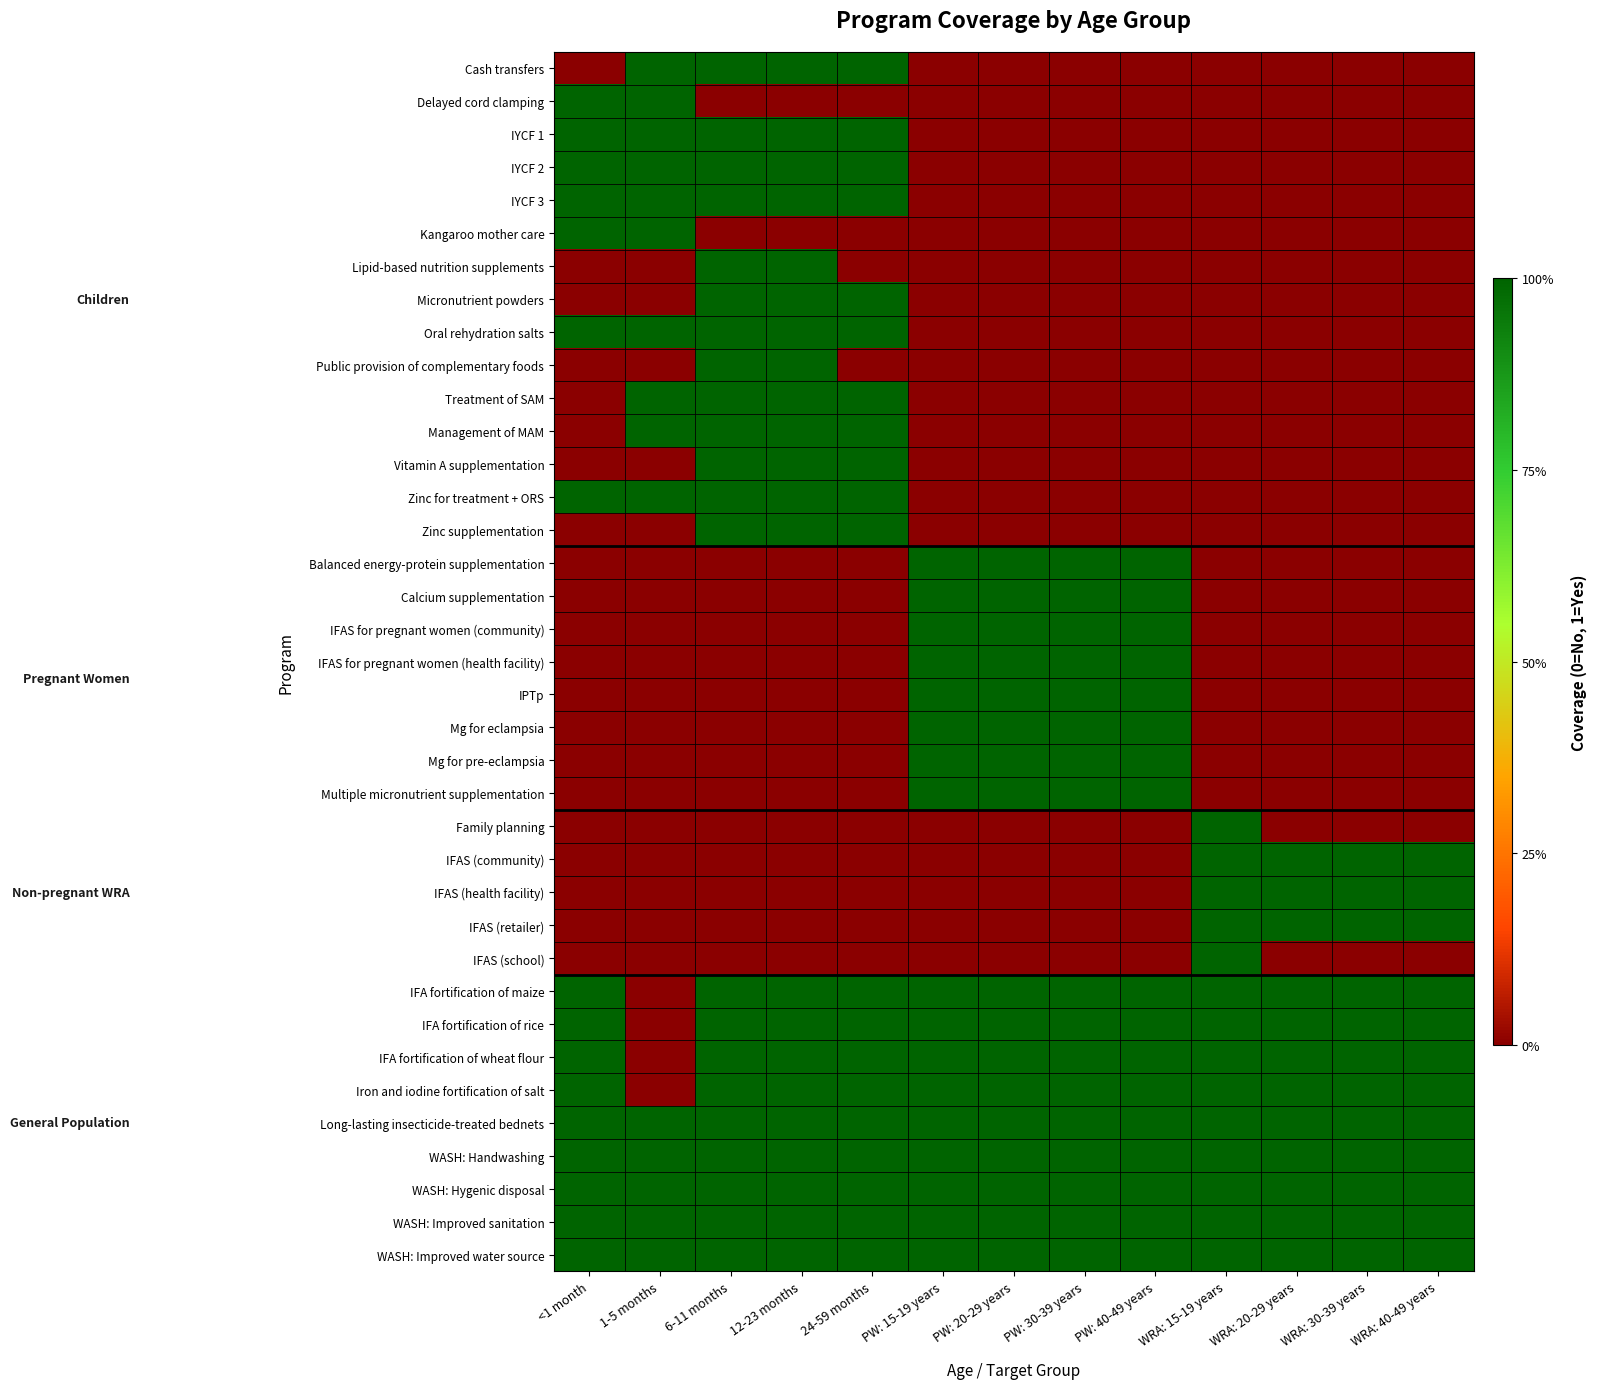

Reading left to right, transcribe all the data shown in this chart.

Cash transfers: <1 month=0	1-5 months=1	6-11 months=1	12-23 months=1	24-59 months=1	PW: 15-19 years=0	PW: 20-29 years=0	PW: 30-39 years=0	PW: 40-49 years=0	WRA: 15-19 years=0	WRA: 20-29 years=0	WRA: 30-39 years=0	WRA: 40-49 years=0
Delayed cord clamping: <1 month=1	1-5 months=1	6-11 months=0	12-23 months=0	24-59 months=0	PW: 15-19 years=0	PW: 20-29 years=0	PW: 30-39 years=0	PW: 40-49 years=0	WRA: 15-19 years=0	WRA: 20-29 years=0	WRA: 30-39 years=0	WRA: 40-49 years=0
IYCF 1: <1 month=1	1-5 months=1	6-11 months=1	12-23 months=1	24-59 months=1	PW: 15-19 years=0	PW: 20-29 years=0	PW: 30-39 years=0	PW: 40-49 years=0	WRA: 15-19 years=0	WRA: 20-29 years=0	WRA: 30-39 years=0	WRA: 40-49 years=0
IYCF 2: <1 month=1	1-5 months=1	6-11 months=1	12-23 months=1	24-59 months=1	PW: 15-19 years=0	PW: 20-29 years=0	PW: 30-39 years=0	PW: 40-49 years=0	WRA: 15-19 years=0	WRA: 20-29 years=0	WRA: 30-39 years=0	WRA: 40-49 years=0
IYCF 3: <1 month=1	1-5 months=1	6-11 months=1	12-23 months=1	24-59 months=1	PW: 15-19 years=0	PW: 20-29 years=0	PW: 30-39 years=0	PW: 40-49 years=0	WRA: 15-19 years=0	WRA: 20-29 years=0	WRA: 30-39 years=0	WRA: 40-49 years=0
Kangaroo mother care: <1 month=1	1-5 months=1	6-11 months=0	12-23 months=0	24-59 months=0	PW: 15-19 years=0	PW: 20-29 years=0	PW: 30-39 years=0	PW: 40-49 years=0	WRA: 15-19 years=0	WRA: 20-29 years=0	WRA: 30-39 years=0	WRA: 40-49 years=0
Lipid-based nutrition supplements: <1 month=0	1-5 months=0	6-11 months=1	12-23 months=1	24-59 months=0	PW: 15-19 years=0	PW: 20-29 years=0	PW: 30-39 years=0	PW: 40-49 years=0	WRA: 15-19 years=0	WRA: 20-29 years=0	WRA: 30-39 years=0	WRA: 40-49 years=0
Micronutrient powders: <1 month=0	1-5 months=0	6-11 months=1	12-23 months=1	24-59 months=1	PW: 15-19 years=0	PW: 20-29 years=0	PW: 30-39 years=0	PW: 40-49 years=0	WRA: 15-19 years=0	WRA: 20-29 years=0	WRA: 30-39 years=0	WRA: 40-49 years=0
Oral rehydration salts: <1 month=1	1-5 months=1	6-11 months=1	12-23 months=1	24-59 months=1	PW: 15-19 years=0	PW: 20-29 years=0	PW: 30-39 years=0	PW: 40-49 years=0	WRA: 15-19 years=0	WRA: 20-29 years=0	WRA: 30-39 years=0	WRA: 40-49 years=0
Public provision of complementary foods: <1 month=0	1-5 months=0	6-11 months=1	12-23 months=1	24-59 months=0	PW: 15-19 years=0	PW: 20-29 years=0	PW: 30-39 years=0	PW: 40-49 years=0	WRA: 15-19 years=0	WRA: 20-29 years=0	WRA: 30-39 years=0	WRA: 40-49 years=0
Treatment of SAM: <1 month=0	1-5 months=1	6-11 months=1	12-23 months=1	24-59 months=1	PW: 15-19 years=0	PW: 20-29 years=0	PW: 30-39 years=0	PW: 40-49 years=0	WRA: 15-19 years=0	WRA: 20-29 years=0	WRA: 30-39 years=0	WRA: 40-49 years=0
Management of MAM: <1 month=0	1-5 months=1	6-11 months=1	12-23 months=1	24-59 months=1	PW: 15-19 years=0	PW: 20-29 years=0	PW: 30-39 years=0	PW: 40-49 years=0	WRA: 15-19 years=0	WRA: 20-29 years=0	WRA: 30-39 years=0	WRA: 40-49 years=0
Vitamin A supplementation: <1 month=0	1-5 months=0	6-11 months=1	12-23 months=1	24-59 months=1	PW: 15-19 years=0	PW: 20-29 years=0	PW: 30-39 years=0	PW: 40-49 years=0	WRA: 15-19 years=0	WRA: 20-29 years=0	WRA: 30-39 years=0	WRA: 40-49 years=0
Zinc for treatment + ORS: <1 month=1	1-5 months=1	6-11 months=1	12-23 months=1	24-59 months=1	PW: 15-19 years=0	PW: 20-29 years=0	PW: 30-39 years=0	PW: 40-49 years=0	WRA: 15-19 years=0	WRA: 20-29 years=0	WRA: 30-39 years=0	WRA: 40-49 years=0
Zinc supplementation: <1 month=0	1-5 months=0	6-11 months=1	12-23 months=1	24-59 months=1	PW: 15-19 years=0	PW: 20-29 years=0	PW: 30-39 years=0	PW: 40-49 years=0	WRA: 15-19 years=0	WRA: 20-29 years=0	WRA: 30-39 years=0	WRA: 40-49 years=0
Balanced energy-protein supplementation: <1 month=0	1-5 months=0	6-11 months=0	12-23 months=0	24-59 months=0	PW: 15-19 years=1	PW: 20-29 years=1	PW: 30-39 years=1	PW: 40-49 years=1	WRA: 15-19 years=0	WRA: 20-29 years=0	WRA: 30-39 years=0	WRA: 40-49 years=0
Calcium supplementation: <1 month=0	1-5 months=0	6-11 months=0	12-23 months=0	24-59 months=0	PW: 15-19 years=1	PW: 20-29 years=1	PW: 30-39 years=1	PW: 40-49 years=1	WRA: 15-19 years=0	WRA: 20-29 years=0	WRA: 30-39 years=0	WRA: 40-49 years=0
IFAS for pregnant women (community): <1 month=0	1-5 months=0	6-11 months=0	12-23 months=0	24-59 months=0	PW: 15-19 years=1	PW: 20-29 years=1	PW: 30-39 years=1	PW: 40-49 years=1	WRA: 15-19 years=0	WRA: 20-29 years=0	WRA: 30-39 years=0	WRA: 40-49 years=0
IFAS for pregnant women (health facility): <1 month=0	1-5 months=0	6-11 months=0	12-23 months=0	24-59 months=0	PW: 15-19 years=1	PW: 20-29 years=1	PW: 30-39 years=1	PW: 40-49 years=1	WRA: 15-19 years=0	WRA: 20-29 years=0	WRA: 30-39 years=0	WRA: 40-49 years=0
IPTp: <1 month=0	1-5 months=0	6-11 months=0	12-23 months=0	24-59 months=0	PW: 15-19 years=1	PW: 20-29 years=1	PW: 30-39 years=1	PW: 40-49 years=1	WRA: 15-19 years=0	WRA: 20-29 years=0	WRA: 30-39 years=0	WRA: 40-49 years=0
Mg for eclampsia: <1 month=0	1-5 months=0	6-11 months=0	12-23 months=0	24-59 months=0	PW: 15-19 years=1	PW: 20-29 years=1	PW: 30-39 years=1	PW: 40-49 years=1	WRA: 15-19 years=0	WRA: 20-29 years=0	WRA: 30-39 years=0	WRA: 40-49 years=0
Mg for pre-eclampsia: <1 month=0	1-5 months=0	6-11 months=0	12-23 months=0	24-59 months=0	PW: 15-19 years=1	PW: 20-29 years=1	PW: 30-39 years=1	PW: 40-49 years=1	WRA: 15-19 years=0	WRA: 20-29 years=0	WRA: 30-39 years=0	WRA: 40-49 years=0
Multiple micronutrient supplementation: <1 month=0	1-5 months=0	6-11 months=0	12-23 months=0	24-59 months=0	PW: 15-19 years=1	PW: 20-29 years=1	PW: 30-39 years=1	PW: 40-49 years=1	WRA: 15-19 years=0	WRA: 20-29 years=0	WRA: 30-39 years=0	WRA: 40-49 years=0
Family planning: <1 month=0	1-5 months=0	6-11 months=0	12-23 months=0	24-59 months=0	PW: 15-19 years=0	PW: 20-29 years=0	PW: 30-39 years=0	PW: 40-49 years=0	WRA: 15-19 years=1	WRA: 20-29 years=0	WRA: 30-39 years=0	WRA: 40-49 years=0
IFAS (community): <1 month=0	1-5 months=0	6-11 months=0	12-23 months=0	24-59 months=0	PW: 15-19 years=0	PW: 20-29 years=0	PW: 30-39 years=0	PW: 40-49 years=0	WRA: 15-19 years=1	WRA: 20-29 years=1	WRA: 30-39 years=1	WRA: 40-49 years=1
IFAS (health facility): <1 month=0	1-5 months=0	6-11 months=0	12-23 months=0	24-59 months=0	PW: 15-19 years=0	PW: 20-29 years=0	PW: 30-39 years=0	PW: 40-49 years=0	WRA: 15-19 years=1	WRA: 20-29 years=1	WRA: 30-39 years=1	WRA: 40-49 years=1
IFAS (retailer): <1 month=0	1-5 months=0	6-11 months=0	12-23 months=0	24-59 months=0	PW: 15-19 years=0	PW: 20-29 years=0	PW: 30-39 years=0	PW: 40-49 years=0	WRA: 15-19 years=1	WRA: 20-29 years=1	WRA: 30-39 years=1	WRA: 40-49 years=1
IFAS (school): <1 month=0	1-5 months=0	6-11 months=0	12-23 months=0	24-59 months=0	PW: 15-19 years=0	PW: 20-29 years=0	PW: 30-39 years=0	PW: 40-49 years=0	WRA: 15-19 years=1	WRA: 20-29 years=0	WRA: 30-39 years=0	WRA: 40-49 years=0
IFA fortification of maize: <1 month=1	1-5 months=0	6-11 months=1	12-23 months=1	24-59 months=1	PW: 15-19 years=1	PW: 20-29 years=1	PW: 30-39 years=1	PW: 40-49 years=1	WRA: 15-19 years=1	WRA: 20-29 years=1	WRA: 30-39 years=1	WRA: 40-49 years=1
IFA fortification of rice: <1 month=1	1-5 months=0	6-11 months=1	12-23 months=1	24-59 months=1	PW: 15-19 years=1	PW: 20-29 years=1	PW: 30-39 years=1	PW: 40-49 years=1	WRA: 15-19 years=1	WRA: 20-29 years=1	WRA: 30-39 years=1	WRA: 40-49 years=1
IFA fortification of wheat flour: <1 month=1	1-5 months=0	6-11 months=1	12-23 months=1	24-59 months=1	PW: 15-19 years=1	PW: 20-29 years=1	PW: 30-39 years=1	PW: 40-49 years=1	WRA: 15-19 years=1	WRA: 20-29 years=1	WRA: 30-39 years=1	WRA: 40-49 years=1
Iron and iodine fortification of salt: <1 month=1	1-5 months=0	6-11 months=1	12-23 months=1	24-59 months=1	PW: 15-19 years=1	PW: 20-29 years=1	PW: 30-39 years=1	PW: 40-49 years=1	WRA: 15-19 years=1	WRA: 20-29 years=1	WRA: 30-39 years=1	WRA: 40-49 years=1
Long-lasting insecticide-treated bednets: <1 month=1	1-5 months=1	6-11 months=1	12-23 months=1	24-59 months=1	PW: 15-19 years=1	PW: 20-29 years=1	PW: 30-39 years=1	PW: 40-49 years=1	WRA: 15-19 years=1	WRA: 20-29 years=1	WRA: 30-39 years=1	WRA: 40-49 years=1
WASH: Handwashing: <1 month=1	1-5 months=1	6-11 months=1	12-23 months=1	24-59 months=1	PW: 15-19 years=1	PW: 20-29 years=1	PW: 30-39 years=1	PW: 40-49 years=1	WRA: 15-19 years=1	WRA: 20-29 years=1	WRA: 30-39 years=1	WRA: 40-49 years=1
WASH: Hygenic disposal: <1 month=1	1-5 months=1	6-11 months=1	12-23 months=1	24-59 months=1	PW: 15-19 years=1	PW: 20-29 years=1	PW: 30-39 years=1	PW: 40-49 years=1	WRA: 15-19 years=1	WRA: 20-29 years=1	WRA: 30-39 years=1	WRA: 40-49 years=1
WASH: Improved sanitation: <1 month=1	1-5 months=1	6-11 months=1	12-23 months=1	24-59 months=1	PW: 15-19 years=1	PW: 20-29 years=1	PW: 30-39 years=1	PW: 40-49 years=1	WRA: 15-19 years=1	WRA: 20-29 years=1	WRA: 30-39 years=1	WRA: 40-49 years=1
WASH: Improved water source: <1 month=1	1-5 months=1	6-11 months=1	12-23 months=1	24-59 months=1	PW: 15-19 years=1	PW: 20-29 years=1	PW: 30-39 years=1	PW: 40-49 years=1	WRA: 15-19 years=1	WRA: 20-29 years=1	WRA: 30-39 years=1	WRA: 40-49 years=1